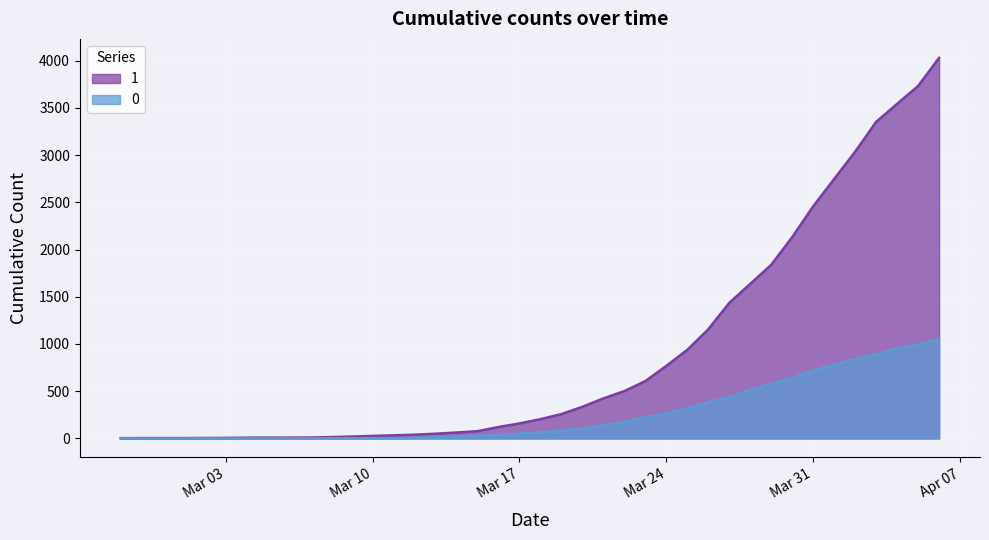

What is the difference between the maximum and second lowest values in the 1 series?

4024